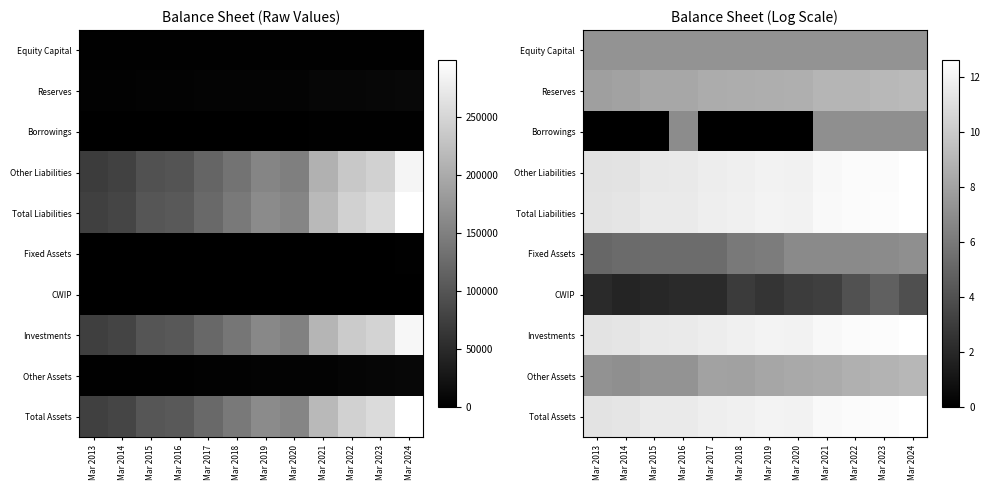

The value of Borrowings at Mar 2022 is 10.5. True or false?

False